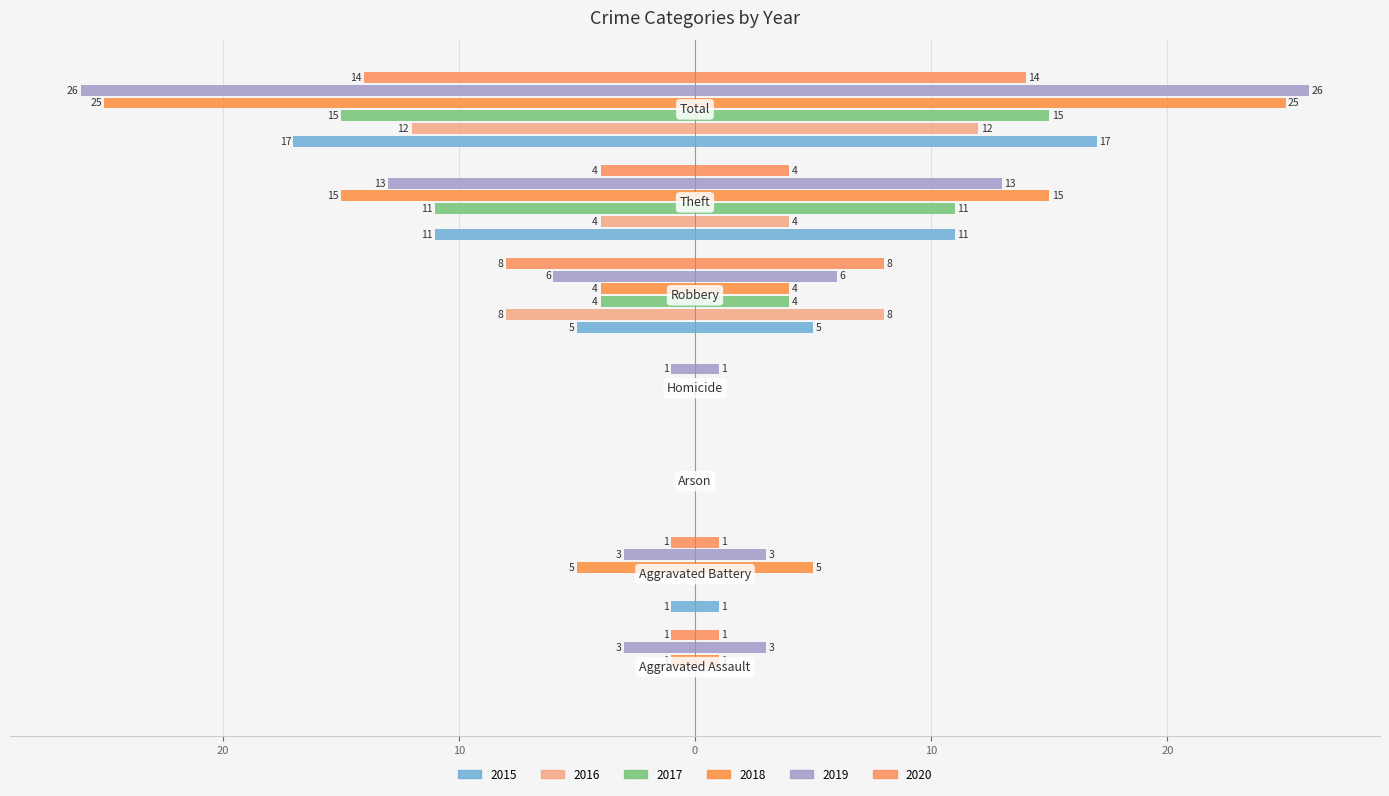

Reading right to left, what are all the values shown in this chart?

2015: -17	-11	-5	0	0	-1	0
2016: -12	-4	-8	0	0	0	0
2017: -15	-11	-4	0	0	0	0
2018: -25	-15	-4	0	0	-5	-1
2019: -26	-13	-6	-1	0	-3	-3
2020: -14	-4	-8	0	0	-1	-1